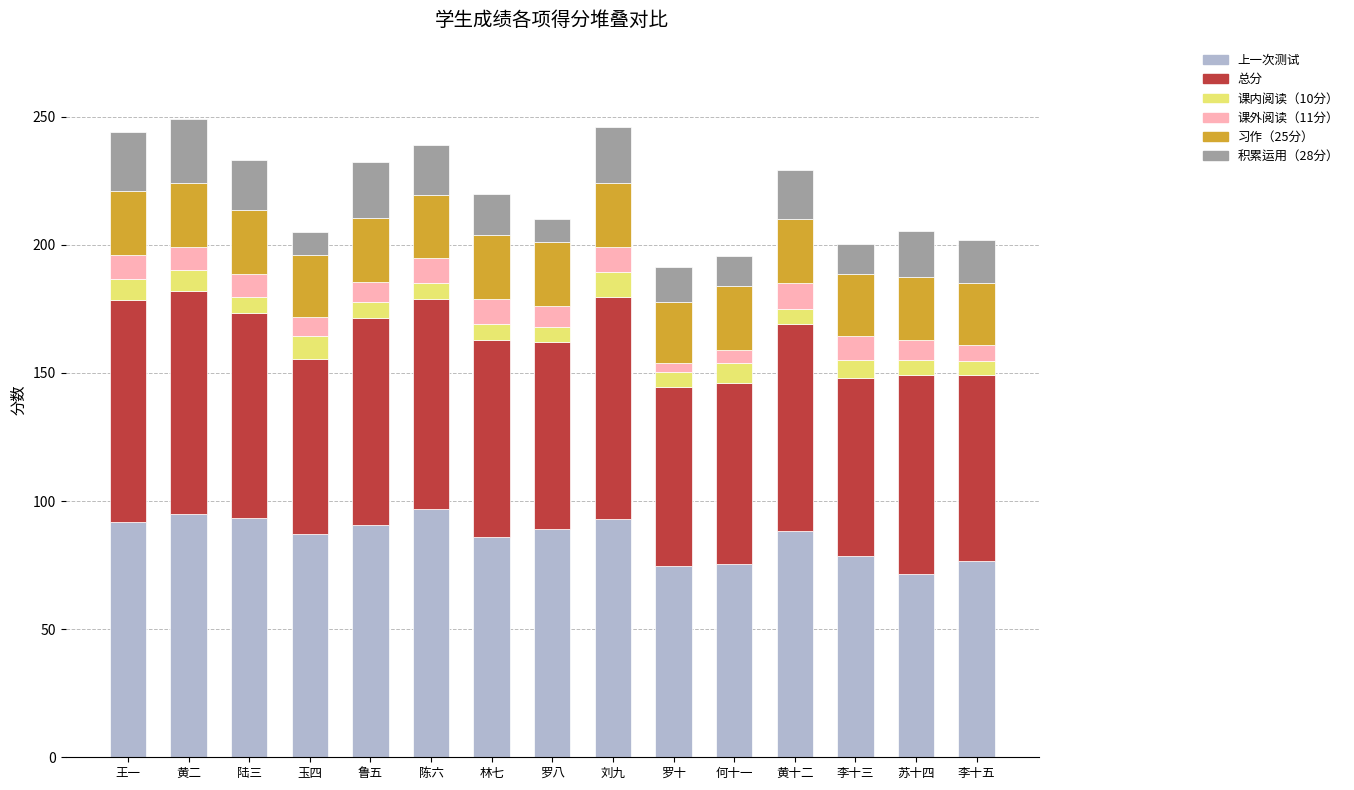

What is the total value across all series at 何十一?

195.5